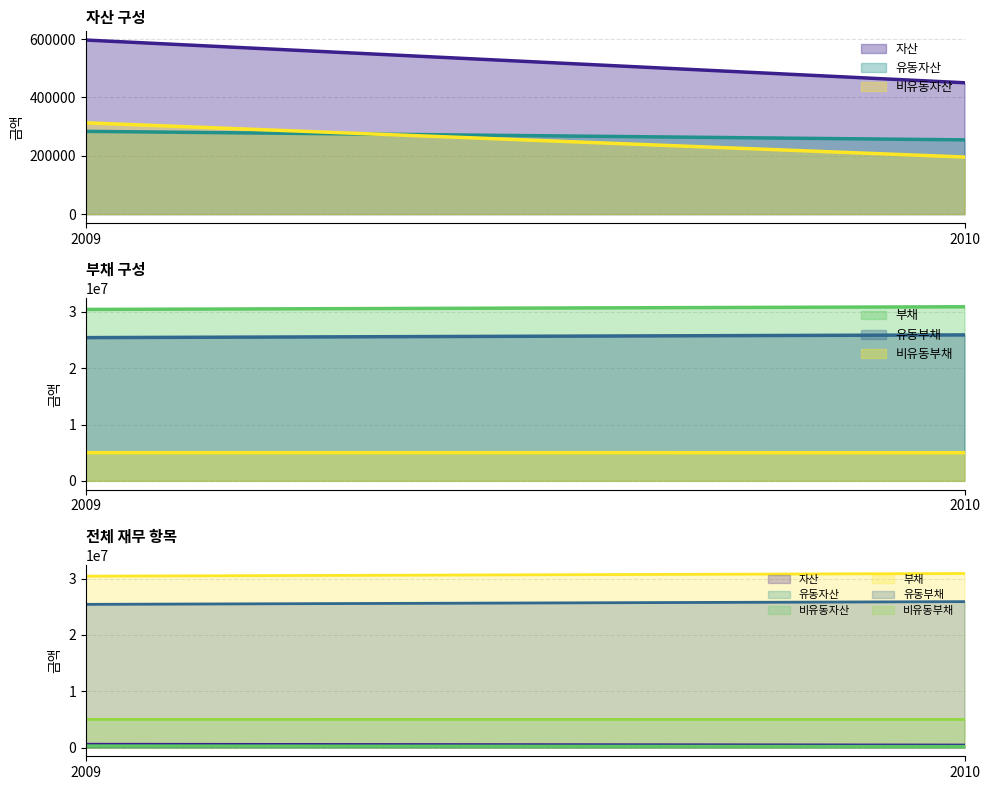

What is the sum of the 자산 values at 2010 and 2009?

1047079